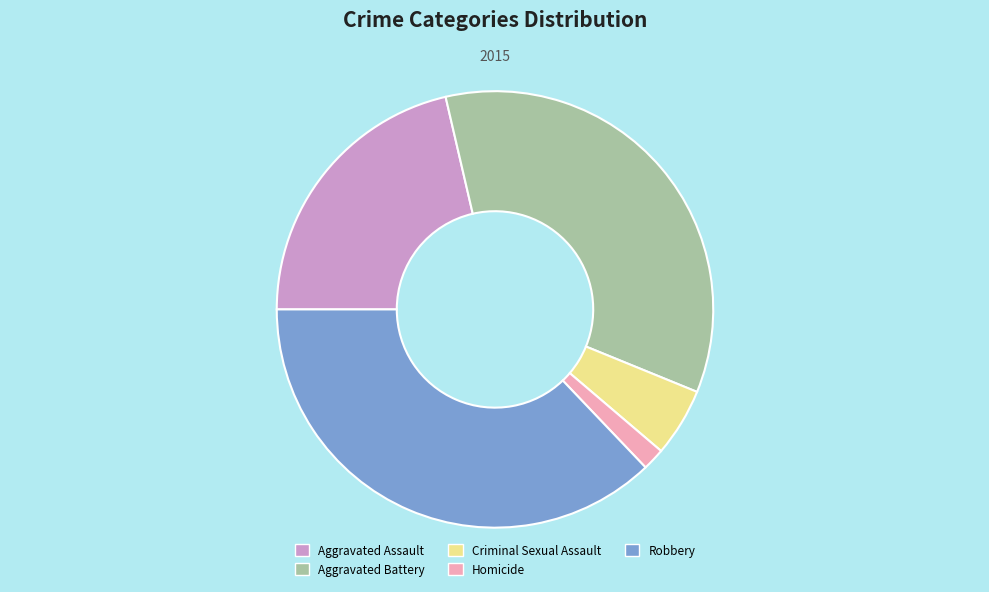

Which slice is the largest?

Robbery